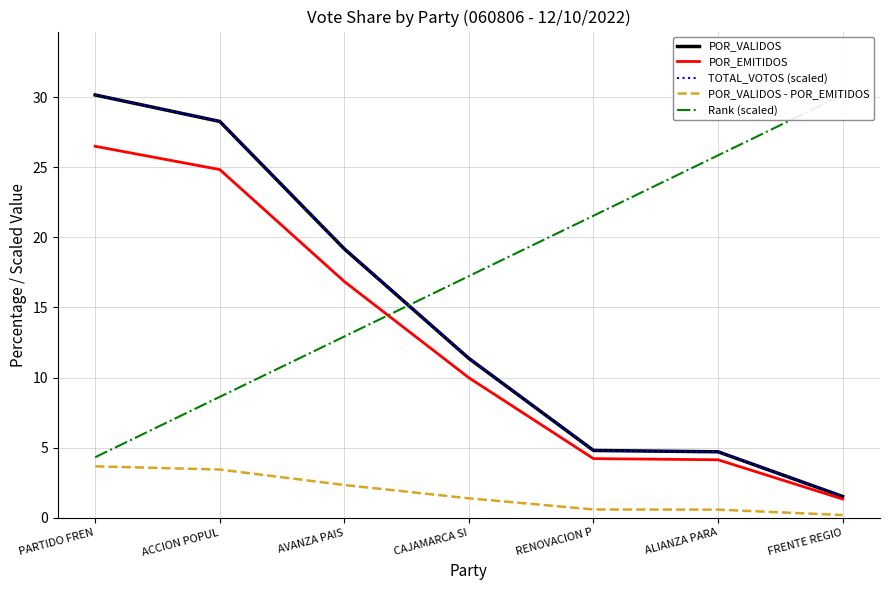

What is the spread (max minus min) of values at FRENTE REGIO?

30.0